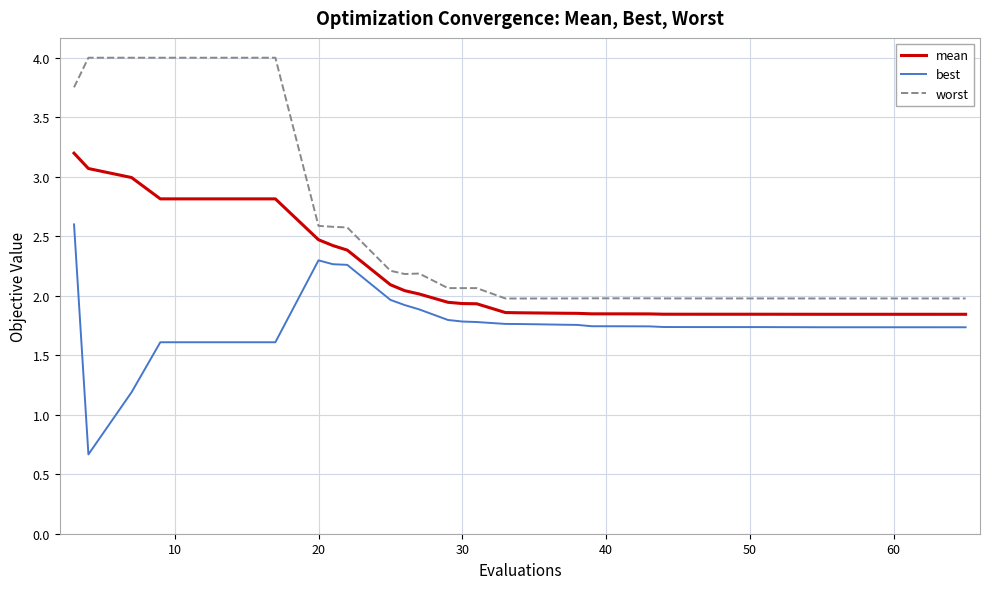

True or false: worst and mean intersect in this chart.

False